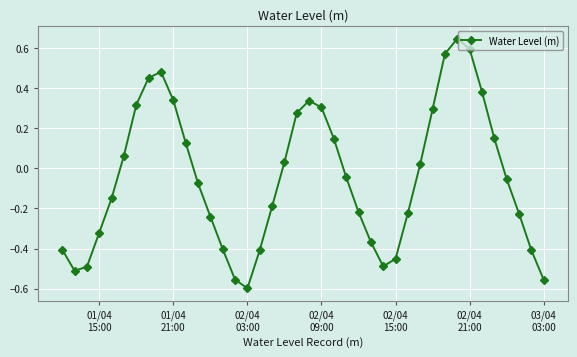

How many points are higher than both their immediate neighbors (excluding endpoints)?

3